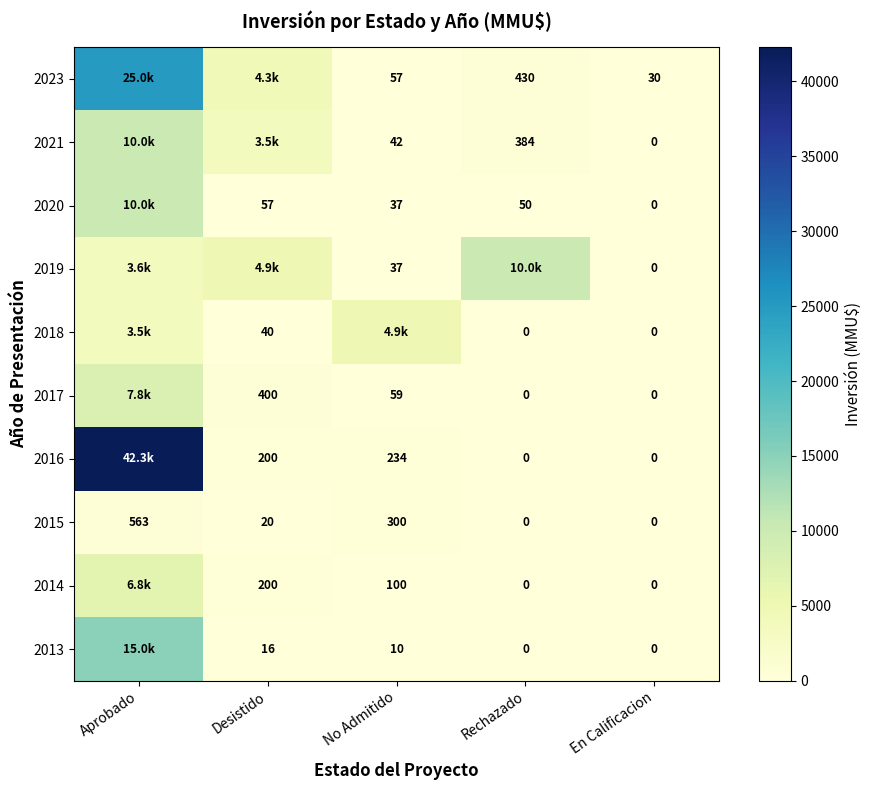

Is the value of 2015 at Rechazado greater than the value of 2017 at Desistido?

No